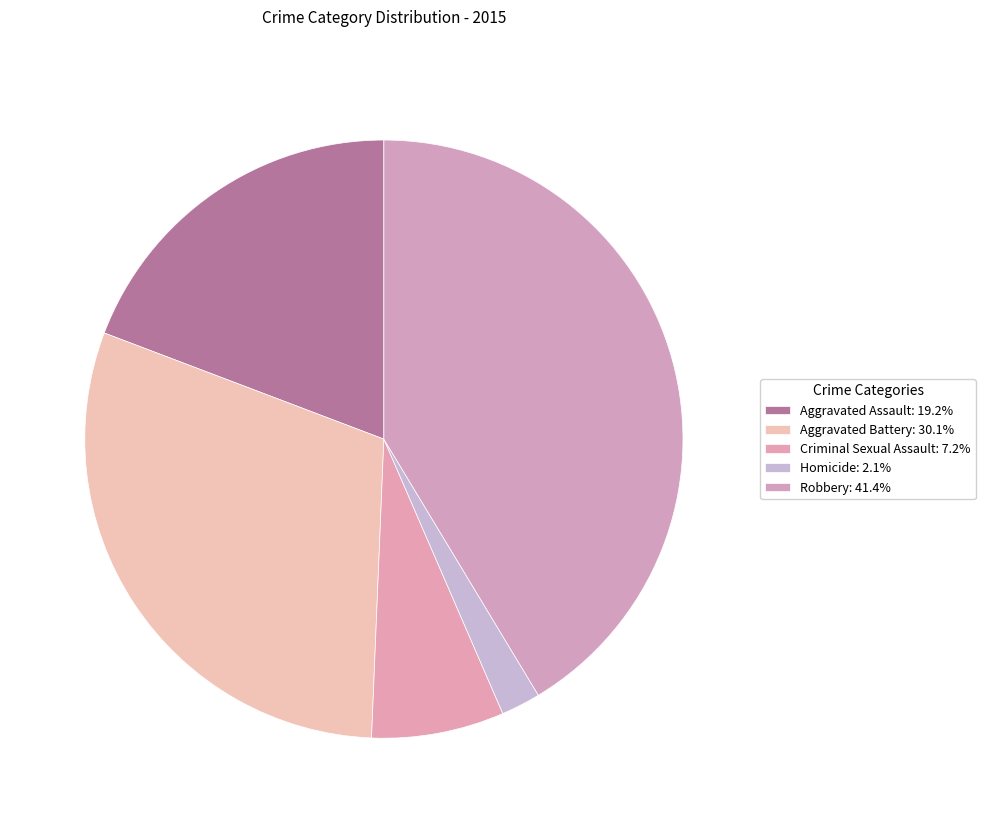

Which slice is the smallest?

Homicide